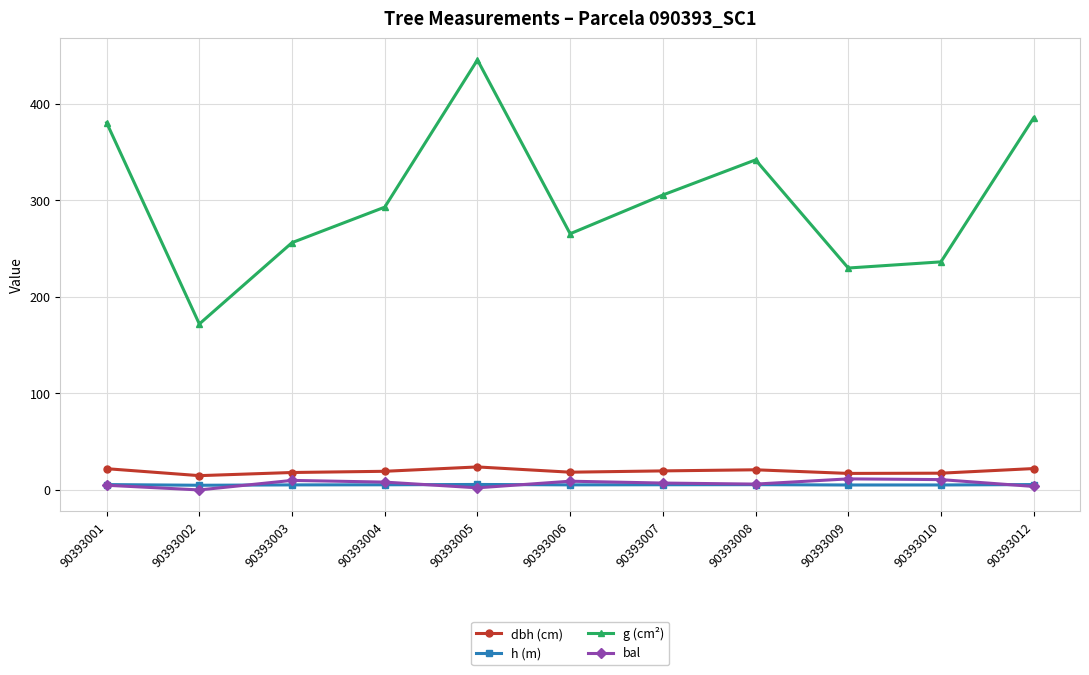

What value does the g (cm²) series have at 90393001?

380.4